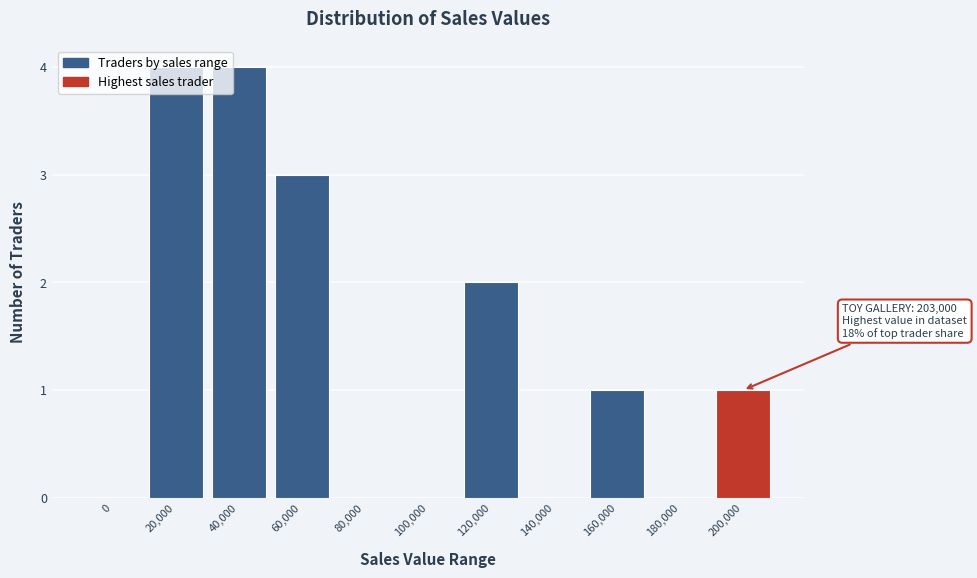

Which has a higher value, 180,000 or 160,000?

160,000